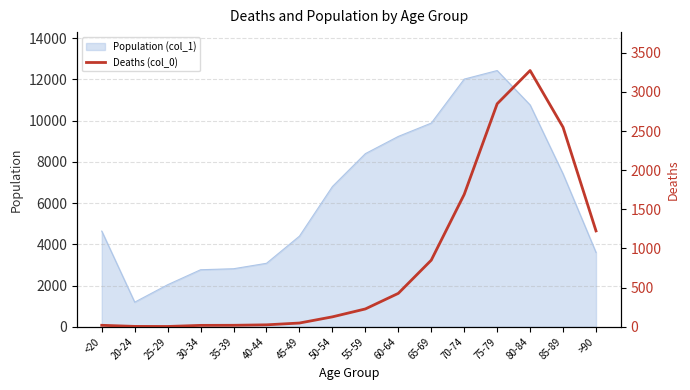

How many data points are above 227?

7